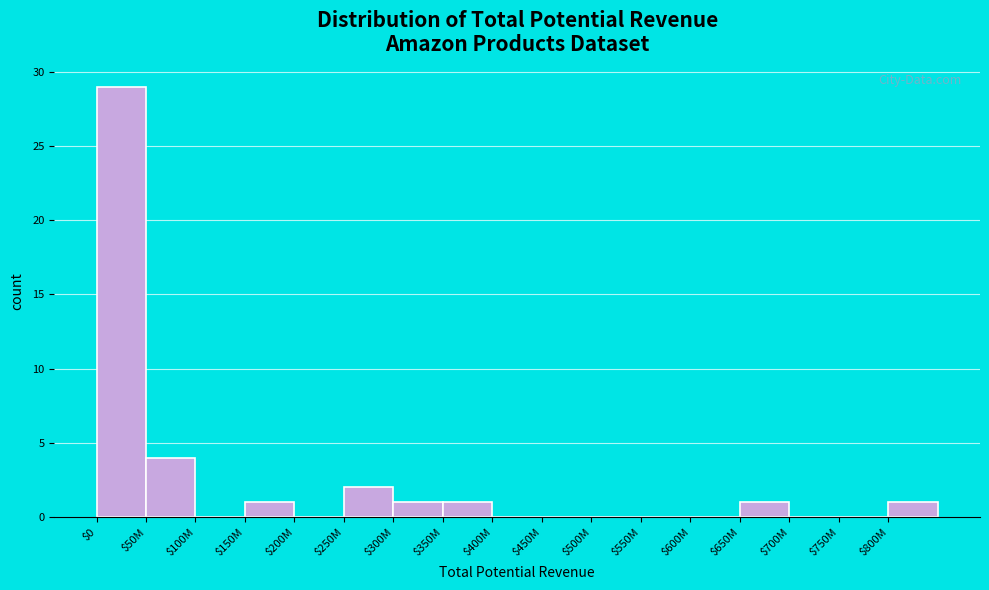

Which category has the highest value across all series?

$0